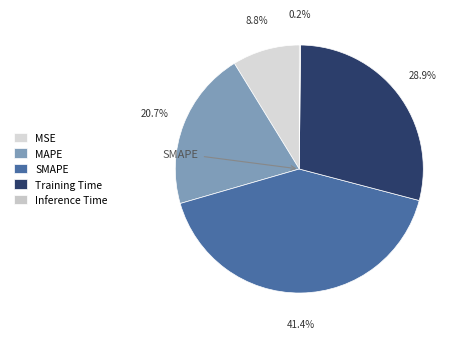

Does any single category account for the majority?

No